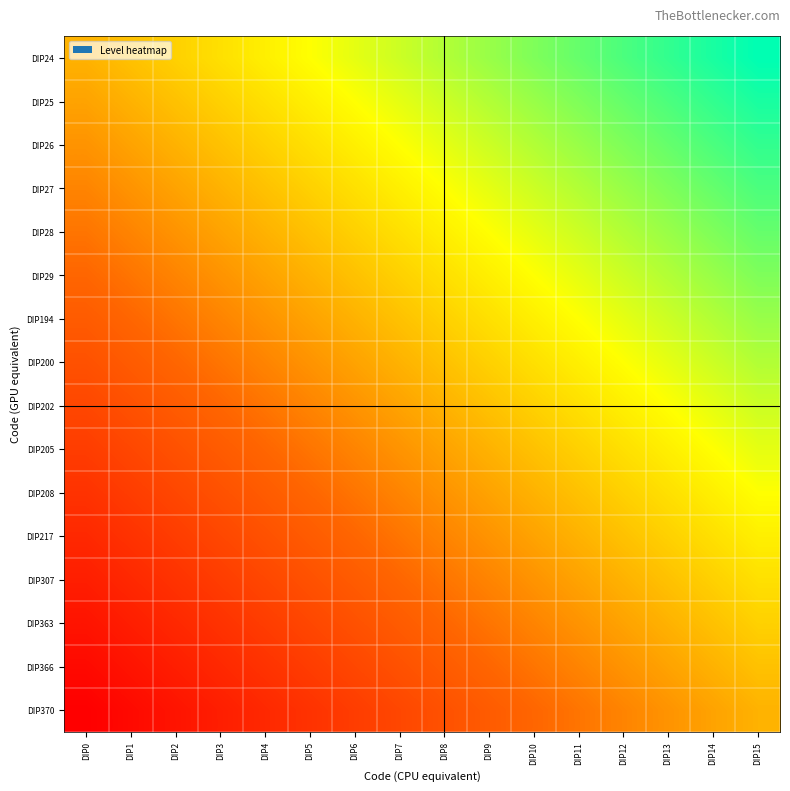

At how many categories does at least one series exceed 0?

16